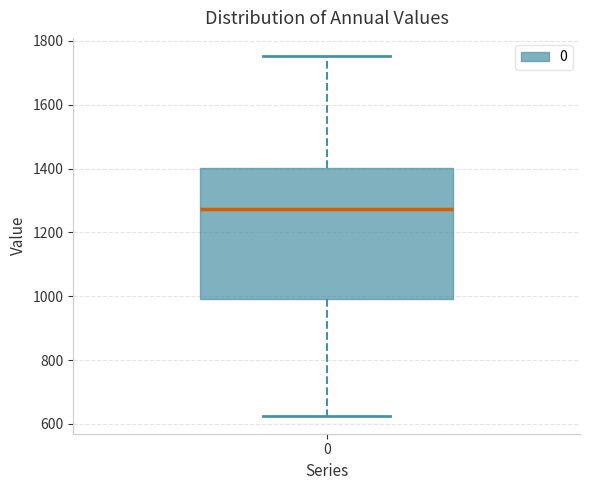

Read this box plot against the y-axis: the position of the median line, the range covered by the box, and the ends of both whiskers. The values are not printed on the chart, so give them approximately, as read against the axis.

median 1280, box 1000 to 1400, whiskers 620 to 1760